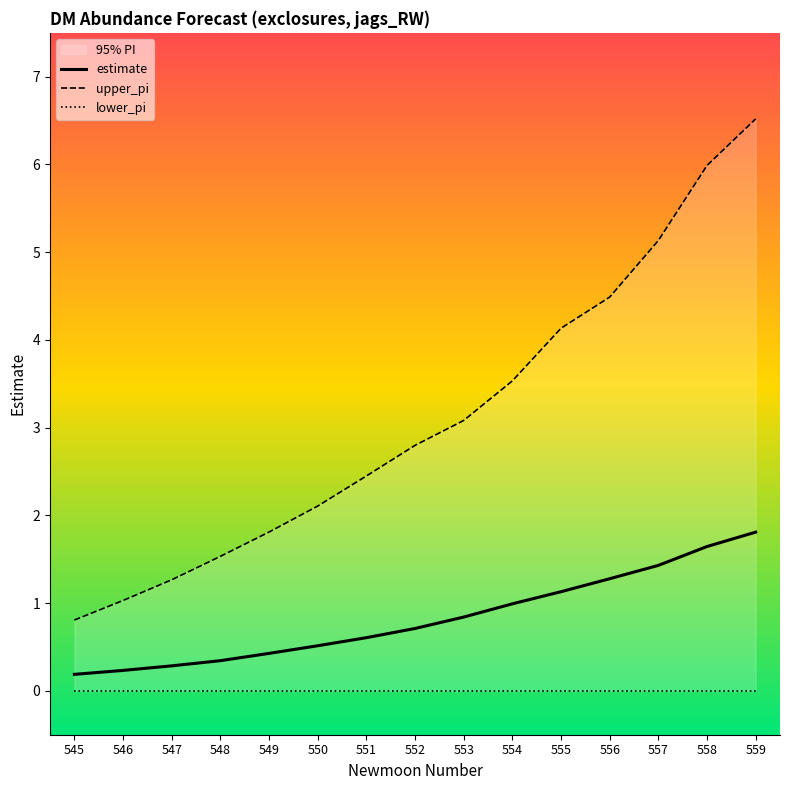

What is the total value across all series at 548?

1.9